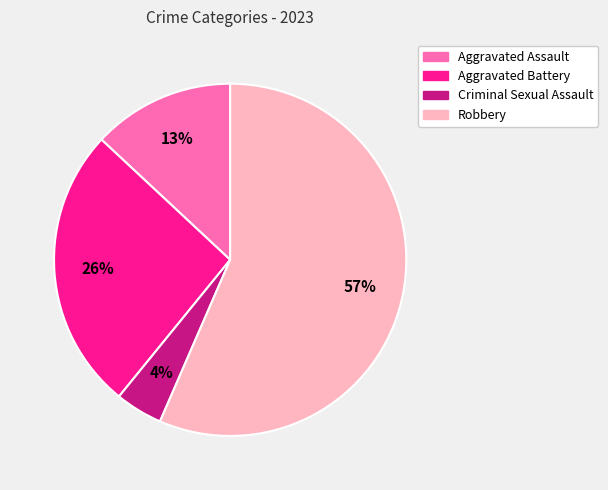

Which slice is the largest?

Robbery